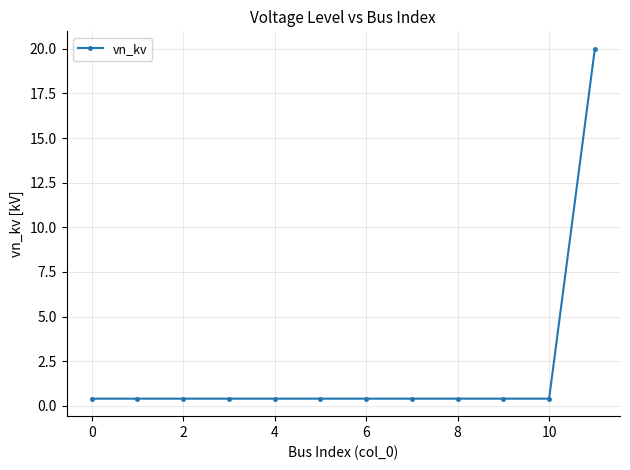

What is the maximum value shown in the chart?

20.0